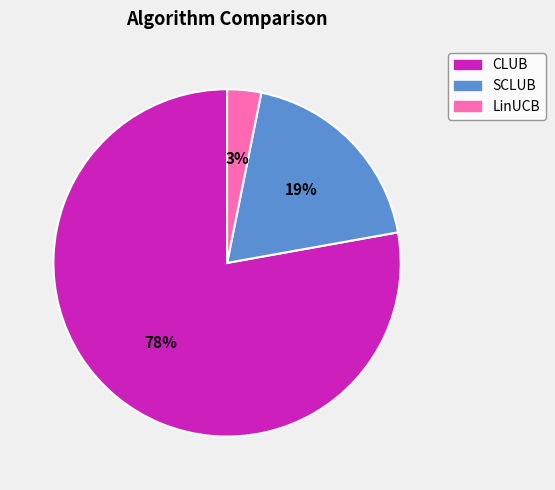

To the nearest percent, what is the average slice percentage?

33%